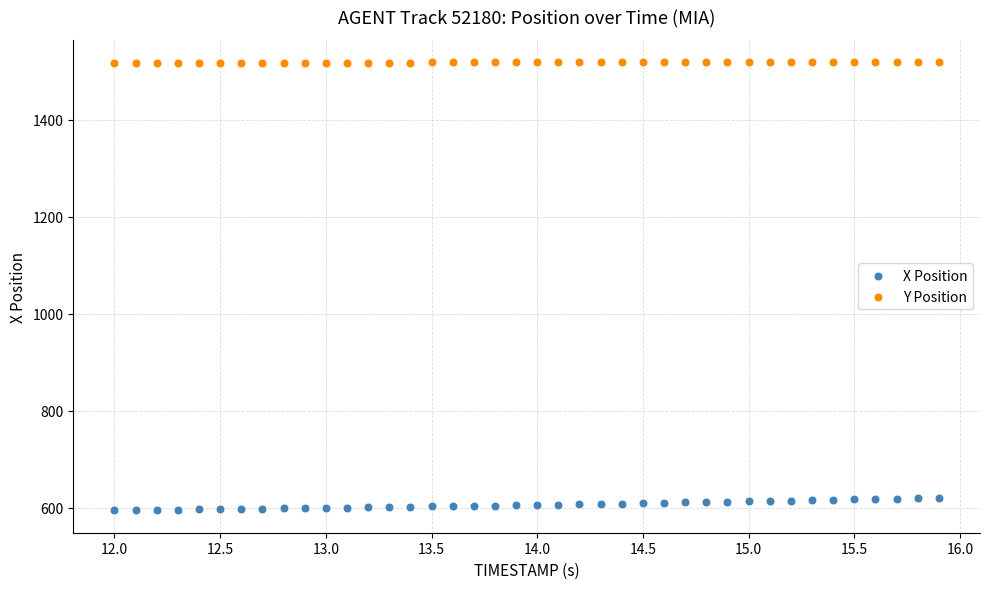

Which series reaches the minimum Y coordinate?

X Position